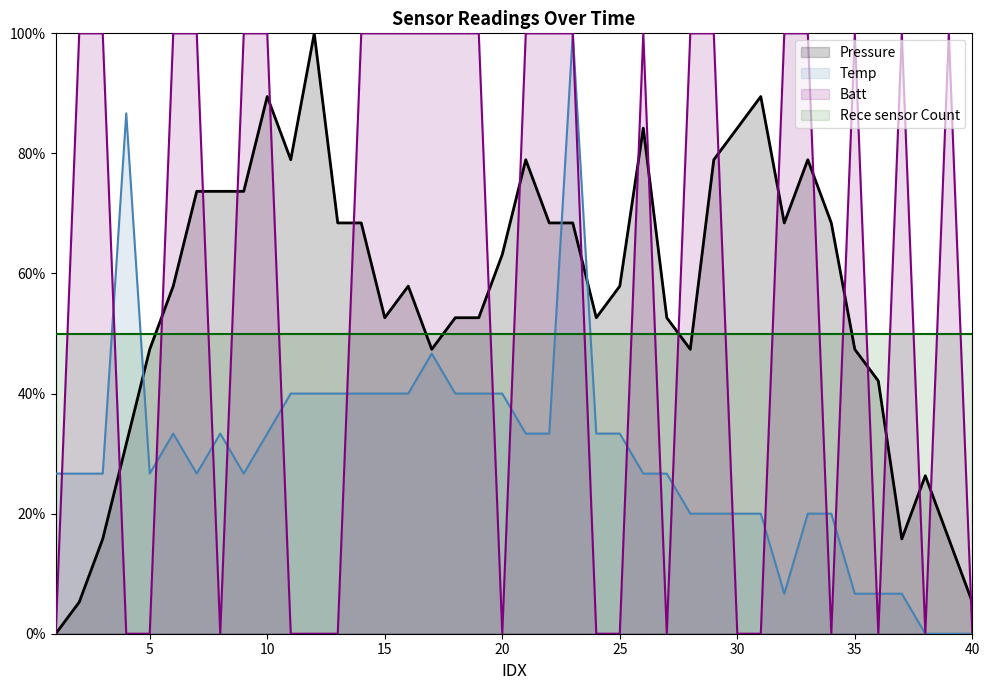

Which series ends up on top after the final intersection of Batt and Pressure?

Pressure